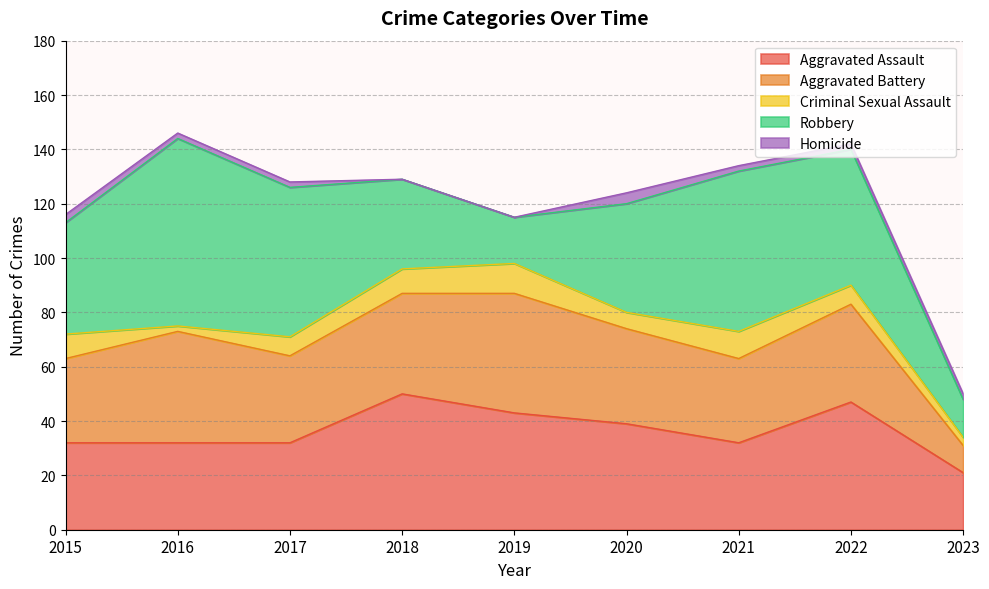

Reading right to left, what are all the values shown in this chart?

Aggravated Assault: 21	47	32	39	43	50	32	32	32
Aggravated Battery: 10	36	31	35	44	37	32	41	31
Criminal Sexual Assault: 3	7	10	6	11	9	7	2	9
Robbery: 14	50	59	40	17	33	55	69	41
Homicide: 2	2	2	4	0	0	2	2	3